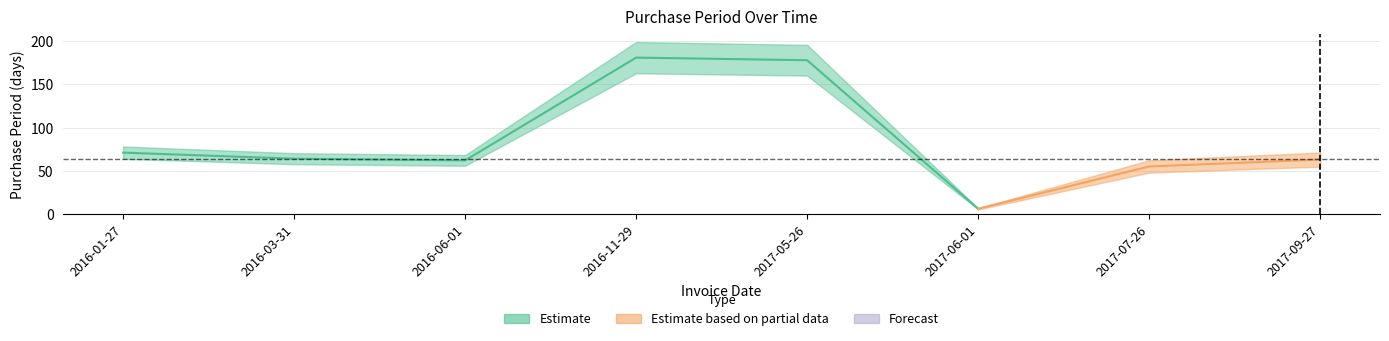

Approximately how many times larger is the value at 2016-01-27 compared to 2017-06-01?

11.8